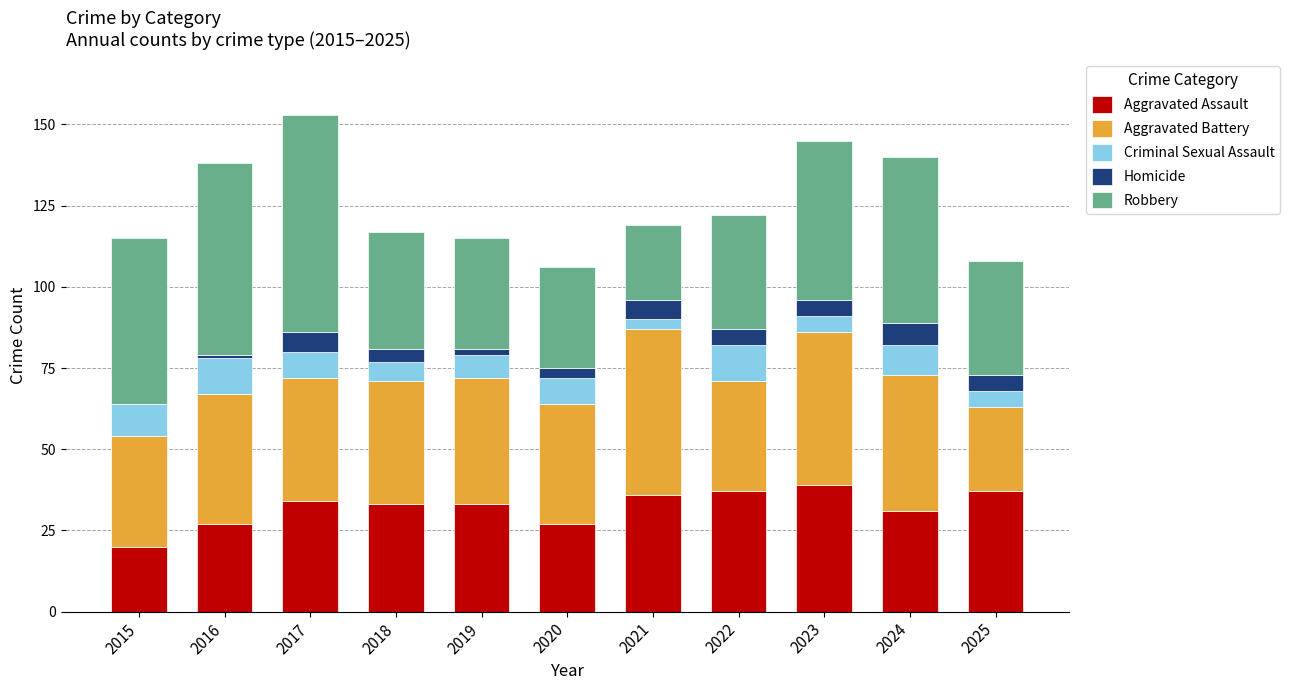

Is it true that Aggravated Assault equals 39 at 2023?

True